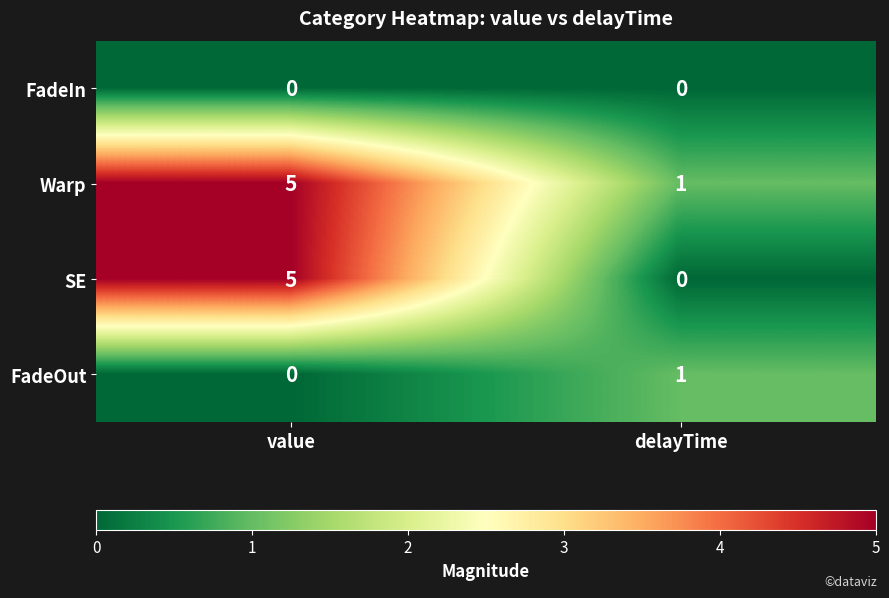

At how many categories does at least one series exceed 2?

1